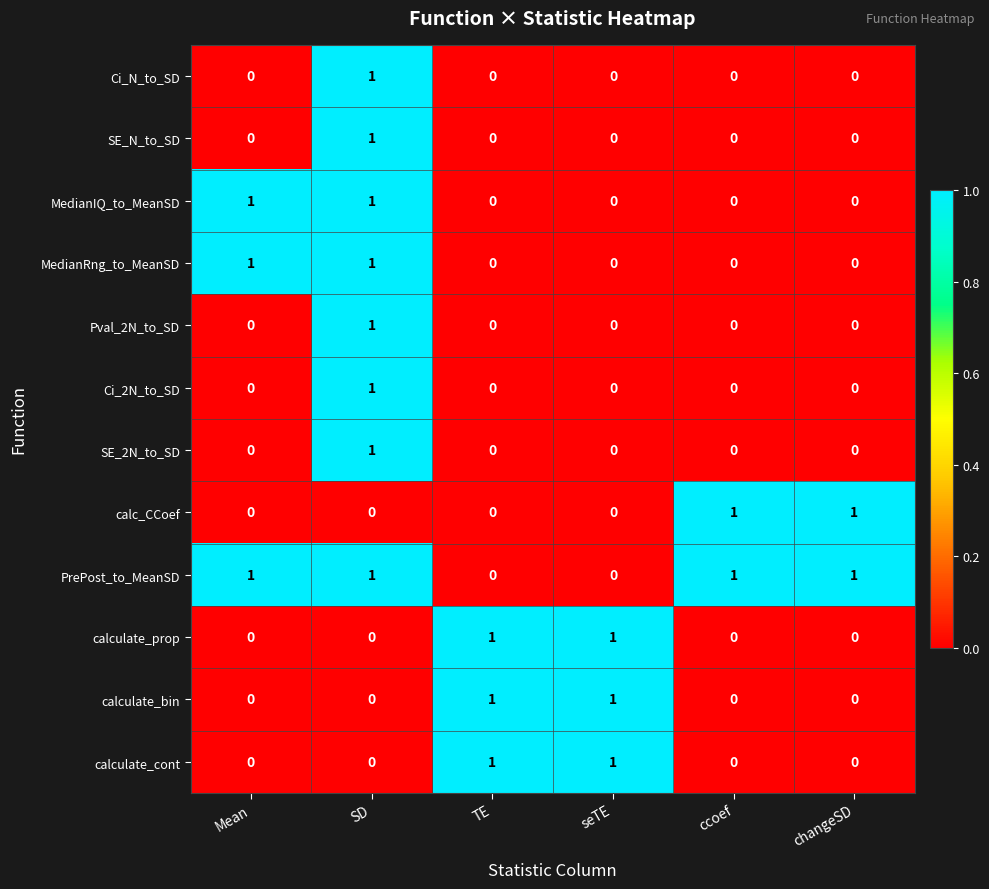

At how many categories does at least one series exceed 0?

6